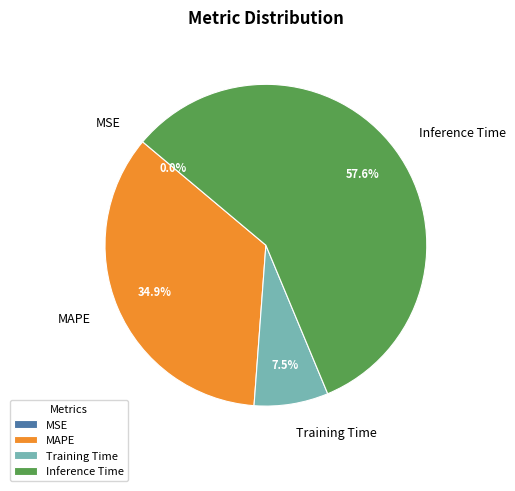

Between MAPE and Training Time, which is larger?

MAPE